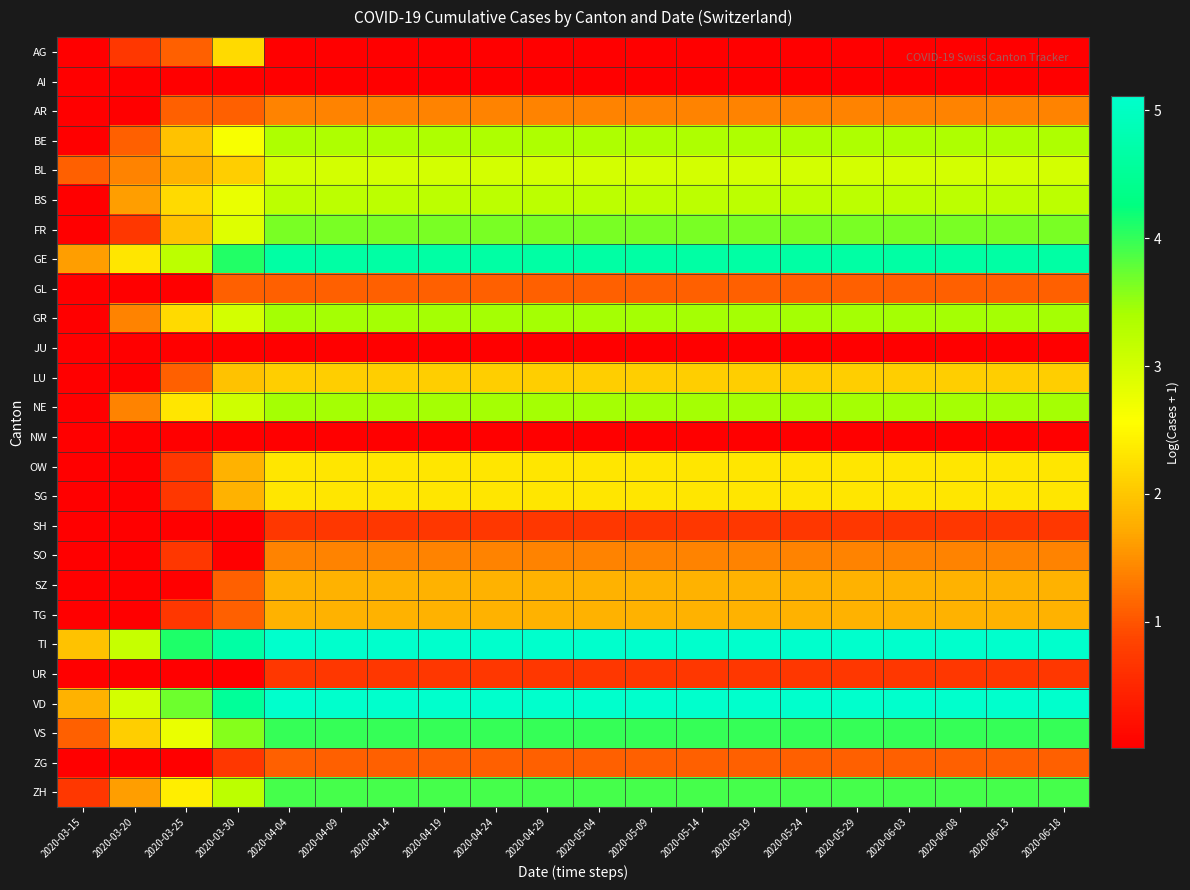

Reading left to right, list all the values displayed in this chart.

AG: 2020-03-15=0.0	2020-03-20=0.7	2020-03-25=1.1	2020-03-30=2.2	2020-04-04=0.0	2020-04-09=0.0	2020-04-14=0.0	2020-04-19=0.0	2020-04-24=0.0	2020-04-29=0.0	2020-05-04=0.0	2020-05-09=0.0	2020-05-14=0.0	2020-05-19=0.0	2020-05-24=0.0	2020-05-29=0.0	2020-06-03=0.0	2020-06-08=0.0	2020-06-13=0.0	2020-06-18=0.0
AI: 2020-03-15=0.0	2020-03-20=0.0	2020-03-25=0.0	2020-03-30=0.0	2020-04-04=0.0	2020-04-09=0.0	2020-04-14=0.0	2020-04-19=0.0	2020-04-24=0.0	2020-04-29=0.0	2020-05-04=0.0	2020-05-09=0.0	2020-05-14=0.0	2020-05-19=0.0	2020-05-24=0.0	2020-05-29=0.0	2020-06-03=0.0	2020-06-08=0.0	2020-06-13=0.0	2020-06-18=0.0
AR: 2020-03-15=0.0	2020-03-20=0.0	2020-03-25=1.1	2020-03-30=1.1	2020-04-04=1.4	2020-04-09=1.4	2020-04-14=1.4	2020-04-19=1.4	2020-04-24=1.4	2020-04-29=1.4	2020-05-04=1.4	2020-05-09=1.4	2020-05-14=1.4	2020-05-19=1.4	2020-05-24=1.4	2020-05-29=1.4	2020-06-03=1.4	2020-06-08=1.4	2020-06-13=1.4	2020-06-18=1.4
BE: 2020-03-15=0.0	2020-03-20=1.1	2020-03-25=1.9	2020-03-30=2.6	2020-04-04=3.4	2020-04-09=3.4	2020-04-14=3.4	2020-04-19=3.4	2020-04-24=3.4	2020-04-29=3.4	2020-05-04=3.4	2020-05-09=3.4	2020-05-14=3.4	2020-05-19=3.4	2020-05-24=3.4	2020-05-29=3.4	2020-06-03=3.4	2020-06-08=3.4	2020-06-13=3.4	2020-06-18=3.4
BL: 2020-03-15=1.1	2020-03-20=1.4	2020-03-25=1.8	2020-03-30=2.1	2020-04-04=3.0	2020-04-09=3.0	2020-04-14=3.0	2020-04-19=3.0	2020-04-24=3.0	2020-04-29=3.0	2020-05-04=3.0	2020-05-09=3.0	2020-05-14=3.0	2020-05-19=3.0	2020-05-24=3.0	2020-05-29=3.0	2020-06-03=3.0	2020-06-08=3.0	2020-06-13=3.0	2020-06-18=3.0
BS: 2020-03-15=0.0	2020-03-20=1.6	2020-03-25=2.2	2020-03-30=2.8	2020-04-04=3.2	2020-04-09=3.2	2020-04-14=3.2	2020-04-19=3.2	2020-04-24=3.2	2020-04-29=3.2	2020-05-04=3.2	2020-05-09=3.2	2020-05-14=3.2	2020-05-19=3.2	2020-05-24=3.2	2020-05-29=3.2	2020-06-03=3.2	2020-06-08=3.2	2020-06-13=3.2	2020-06-18=3.2
FR: 2020-03-15=0.0	2020-03-20=0.7	2020-03-25=1.9	2020-03-30=2.9	2020-04-04=3.6	2020-04-09=3.6	2020-04-14=3.6	2020-04-19=3.6	2020-04-24=3.6	2020-04-29=3.6	2020-05-04=3.6	2020-05-09=3.6	2020-05-14=3.6	2020-05-19=3.6	2020-05-24=3.6	2020-05-29=3.6	2020-06-03=3.6	2020-06-08=3.6	2020-06-13=3.6	2020-06-18=3.6
GE: 2020-03-15=1.6	2020-03-20=2.3	2020-03-25=3.2	2020-03-30=4.1	2020-04-04=4.7	2020-04-09=4.7	2020-04-14=4.7	2020-04-19=4.7	2020-04-24=4.7	2020-04-29=4.7	2020-05-04=4.7	2020-05-09=4.7	2020-05-14=4.7	2020-05-19=4.7	2020-05-24=4.7	2020-05-29=4.7	2020-06-03=4.7	2020-06-08=4.7	2020-06-13=4.7	2020-06-18=4.7
GL: 2020-03-15=0.0	2020-03-20=0.0	2020-03-25=0.0	2020-03-30=1.1	2020-04-04=1.1	2020-04-09=1.1	2020-04-14=1.1	2020-04-19=1.1	2020-04-24=1.1	2020-04-29=1.1	2020-05-04=1.1	2020-05-09=1.1	2020-05-14=1.1	2020-05-19=1.1	2020-05-24=1.1	2020-05-29=1.1	2020-06-03=1.1	2020-06-08=1.1	2020-06-13=1.1	2020-06-18=1.1
GR: 2020-03-15=0.0	2020-03-20=1.4	2020-03-25=2.2	2020-03-30=3.0	2020-04-04=3.4	2020-04-09=3.4	2020-04-14=3.4	2020-04-19=3.4	2020-04-24=3.4	2020-04-29=3.4	2020-05-04=3.4	2020-05-09=3.4	2020-05-14=3.4	2020-05-19=3.4	2020-05-24=3.4	2020-05-29=3.4	2020-06-03=3.4	2020-06-08=3.4	2020-06-13=3.4	2020-06-18=3.4
JU: 2020-03-15=0.0	2020-03-20=0.0	2020-03-25=0.0	2020-03-30=0.0	2020-04-04=0.0	2020-04-09=0.0	2020-04-14=0.0	2020-04-19=0.0	2020-04-24=0.0	2020-04-29=0.0	2020-05-04=0.0	2020-05-09=0.0	2020-05-14=0.0	2020-05-19=0.0	2020-05-24=0.0	2020-05-29=0.0	2020-06-03=0.0	2020-06-08=0.0	2020-06-13=0.0	2020-06-18=0.0
LU: 2020-03-15=0.0	2020-03-20=0.0	2020-03-25=1.1	2020-03-30=1.9	2020-04-04=2.1	2020-04-09=2.1	2020-04-14=2.1	2020-04-19=2.1	2020-04-24=2.1	2020-04-29=2.1	2020-05-04=2.1	2020-05-09=2.1	2020-05-14=2.1	2020-05-19=2.1	2020-05-24=2.1	2020-05-29=2.1	2020-06-03=2.1	2020-06-08=2.1	2020-06-13=2.1	2020-06-18=2.1
NE: 2020-03-15=0.0	2020-03-20=1.4	2020-03-25=2.3	2020-03-30=3.0	2020-04-04=3.4	2020-04-09=3.4	2020-04-14=3.4	2020-04-19=3.4	2020-04-24=3.4	2020-04-29=3.4	2020-05-04=3.4	2020-05-09=3.4	2020-05-14=3.4	2020-05-19=3.4	2020-05-24=3.4	2020-05-29=3.4	2020-06-03=3.4	2020-06-08=3.4	2020-06-13=3.4	2020-06-18=3.4
NW: 2020-03-15=0.0	2020-03-20=0.0	2020-03-25=0.0	2020-03-30=0.0	2020-04-04=0.0	2020-04-09=0.0	2020-04-14=0.0	2020-04-19=0.0	2020-04-24=0.0	2020-04-29=0.0	2020-05-04=0.0	2020-05-09=0.0	2020-05-14=0.0	2020-05-19=0.0	2020-05-24=0.0	2020-05-29=0.0	2020-06-03=0.0	2020-06-08=0.0	2020-06-13=0.0	2020-06-18=0.0
OW: 2020-03-15=0.0	2020-03-20=0.0	2020-03-25=0.7	2020-03-30=1.8	2020-04-04=2.3	2020-04-09=2.3	2020-04-14=2.3	2020-04-19=2.3	2020-04-24=2.3	2020-04-29=2.3	2020-05-04=2.3	2020-05-09=2.3	2020-05-14=2.3	2020-05-19=2.3	2020-05-24=2.3	2020-05-29=2.3	2020-06-03=2.3	2020-06-08=2.3	2020-06-13=2.3	2020-06-18=2.3
SG: 2020-03-15=0.0	2020-03-20=0.0	2020-03-25=0.7	2020-03-30=1.8	2020-04-04=2.3	2020-04-09=2.3	2020-04-14=2.3	2020-04-19=2.3	2020-04-24=2.3	2020-04-29=2.3	2020-05-04=2.3	2020-05-09=2.3	2020-05-14=2.3	2020-05-19=2.3	2020-05-24=2.3	2020-05-29=2.3	2020-06-03=2.3	2020-06-08=2.3	2020-06-13=2.3	2020-06-18=2.3
SH: 2020-03-15=0.0	2020-03-20=0.0	2020-03-25=0.0	2020-03-30=0.0	2020-04-04=0.7	2020-04-09=0.7	2020-04-14=0.7	2020-04-19=0.7	2020-04-24=0.7	2020-04-29=0.7	2020-05-04=0.7	2020-05-09=0.7	2020-05-14=0.7	2020-05-19=0.7	2020-05-24=0.7	2020-05-29=0.7	2020-06-03=0.7	2020-06-08=0.7	2020-06-13=0.7	2020-06-18=0.7
SO: 2020-03-15=0.0	2020-03-20=0.0	2020-03-25=0.7	2020-03-30=0.0	2020-04-04=1.4	2020-04-09=1.4	2020-04-14=1.4	2020-04-19=1.4	2020-04-24=1.4	2020-04-29=1.4	2020-05-04=1.4	2020-05-09=1.4	2020-05-14=1.4	2020-05-19=1.4	2020-05-24=1.4	2020-05-29=1.4	2020-06-03=1.4	2020-06-08=1.4	2020-06-13=1.4	2020-06-18=1.4
SZ: 2020-03-15=0.0	2020-03-20=0.0	2020-03-25=0.0	2020-03-30=1.1	2020-04-04=1.8	2020-04-09=1.8	2020-04-14=1.8	2020-04-19=1.8	2020-04-24=1.8	2020-04-29=1.8	2020-05-04=1.8	2020-05-09=1.8	2020-05-14=1.8	2020-05-19=1.8	2020-05-24=1.8	2020-05-29=1.8	2020-06-03=1.8	2020-06-08=1.8	2020-06-13=1.8	2020-06-18=1.8
TG: 2020-03-15=0.0	2020-03-20=0.0	2020-03-25=0.7	2020-03-30=1.1	2020-04-04=1.8	2020-04-09=1.8	2020-04-14=1.8	2020-04-19=1.8	2020-04-24=1.8	2020-04-29=1.8	2020-05-04=1.8	2020-05-09=1.8	2020-05-14=1.8	2020-05-19=1.8	2020-05-24=1.8	2020-05-29=1.8	2020-06-03=1.8	2020-06-08=1.8	2020-06-13=1.8	2020-06-18=1.8
TI: 2020-03-15=1.9	2020-03-20=3.1	2020-03-25=4.1	2020-03-30=4.7	2020-04-04=5.1	2020-04-09=5.1	2020-04-14=5.1	2020-04-19=5.1	2020-04-24=5.1	2020-04-29=5.1	2020-05-04=5.1	2020-05-09=5.1	2020-05-14=5.1	2020-05-19=5.1	2020-05-24=5.1	2020-05-29=5.1	2020-06-03=5.1	2020-06-08=5.1	2020-06-13=5.1	2020-06-18=5.1
UR: 2020-03-15=0.0	2020-03-20=0.0	2020-03-25=0.0	2020-03-30=0.0	2020-04-04=0.7	2020-04-09=0.7	2020-04-14=0.7	2020-04-19=0.7	2020-04-24=0.7	2020-04-29=0.7	2020-05-04=0.7	2020-05-09=0.7	2020-05-14=0.7	2020-05-19=0.7	2020-05-24=0.7	2020-05-29=0.7	2020-06-03=0.7	2020-06-08=0.7	2020-06-13=0.7	2020-06-18=0.7
VD: 2020-03-15=1.8	2020-03-20=3.0	2020-03-25=3.7	2020-03-30=4.5	2020-04-04=5.1	2020-04-09=5.1	2020-04-14=5.1	2020-04-19=5.1	2020-04-24=5.1	2020-04-29=5.1	2020-05-04=5.1	2020-05-09=5.1	2020-05-14=5.1	2020-05-19=5.1	2020-05-24=5.1	2020-05-29=5.1	2020-06-03=5.1	2020-06-08=5.1	2020-06-13=5.1	2020-06-18=5.1
VS: 2020-03-15=1.1	2020-03-20=2.1	2020-03-25=2.8	2020-03-30=3.6	2020-04-04=4.0	2020-04-09=4.0	2020-04-14=4.0	2020-04-19=4.0	2020-04-24=4.0	2020-04-29=4.0	2020-05-04=4.0	2020-05-09=4.0	2020-05-14=4.0	2020-05-19=4.0	2020-05-24=4.0	2020-05-29=4.0	2020-06-03=4.0	2020-06-08=4.0	2020-06-13=4.0	2020-06-18=4.0
ZG: 2020-03-15=0.0	2020-03-20=0.0	2020-03-25=0.0	2020-03-30=0.7	2020-04-04=1.1	2020-04-09=1.1	2020-04-14=1.1	2020-04-19=1.1	2020-04-24=1.1	2020-04-29=1.1	2020-05-04=1.1	2020-05-09=1.1	2020-05-14=1.1	2020-05-19=1.1	2020-05-24=1.1	2020-05-29=1.1	2020-06-03=1.1	2020-06-08=1.1	2020-06-13=1.1	2020-06-18=1.1
ZH: 2020-03-15=0.7	2020-03-20=1.6	2020-03-25=2.4	2020-03-30=3.2	2020-04-04=3.9	2020-04-09=3.9	2020-04-14=3.9	2020-04-19=3.9	2020-04-24=3.9	2020-04-29=3.9	2020-05-04=3.9	2020-05-09=3.9	2020-05-14=3.9	2020-05-19=3.9	2020-05-24=3.9	2020-05-29=3.9	2020-06-03=3.9	2020-06-08=3.9	2020-06-13=3.9	2020-06-18=3.9